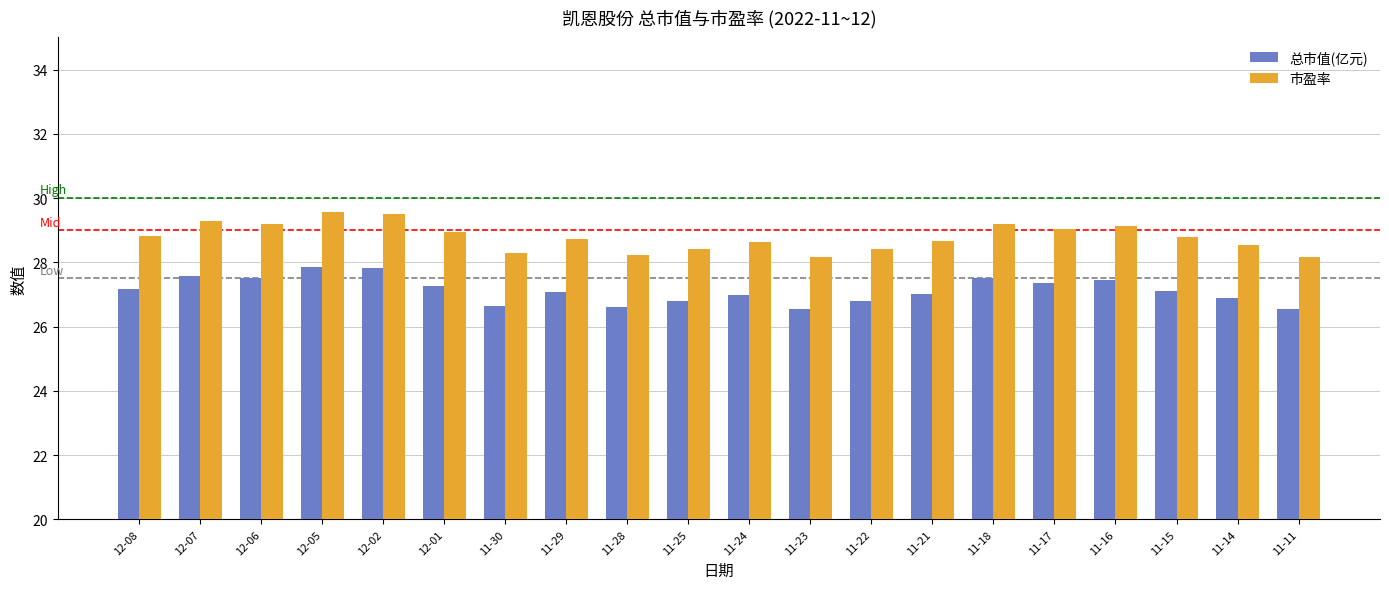

What is the sum of all 市盈率 values?

575.7